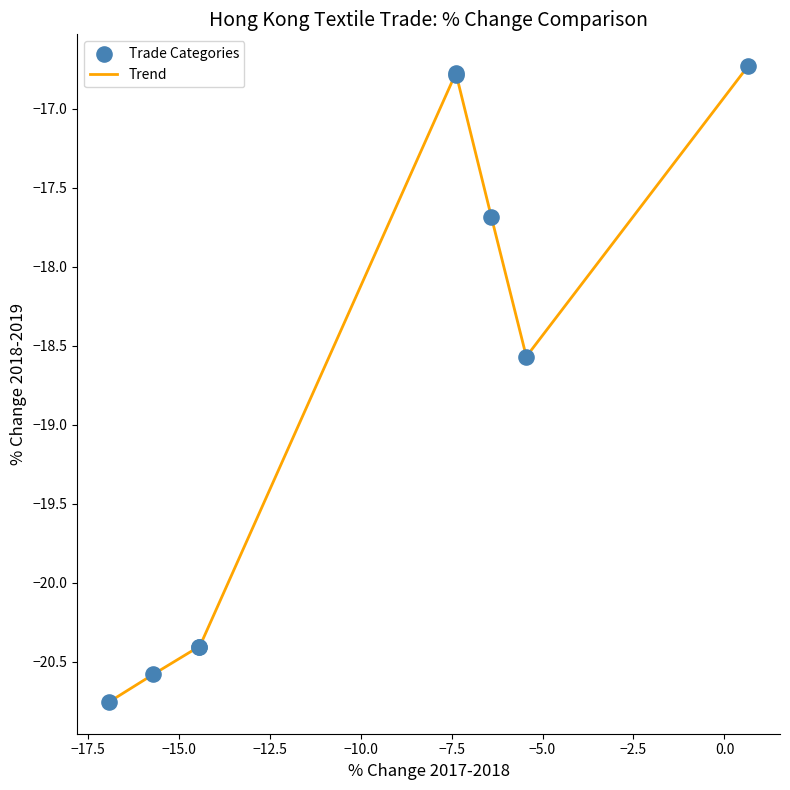

What is the greatest value displayed?

-16.7